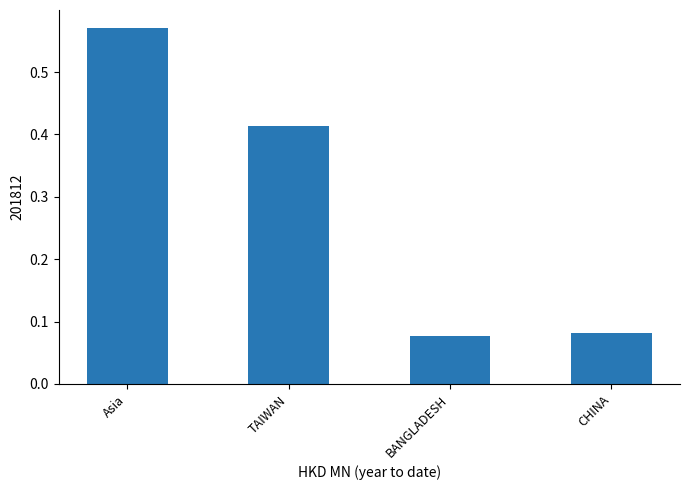

Does the chart contain any negative values?

No